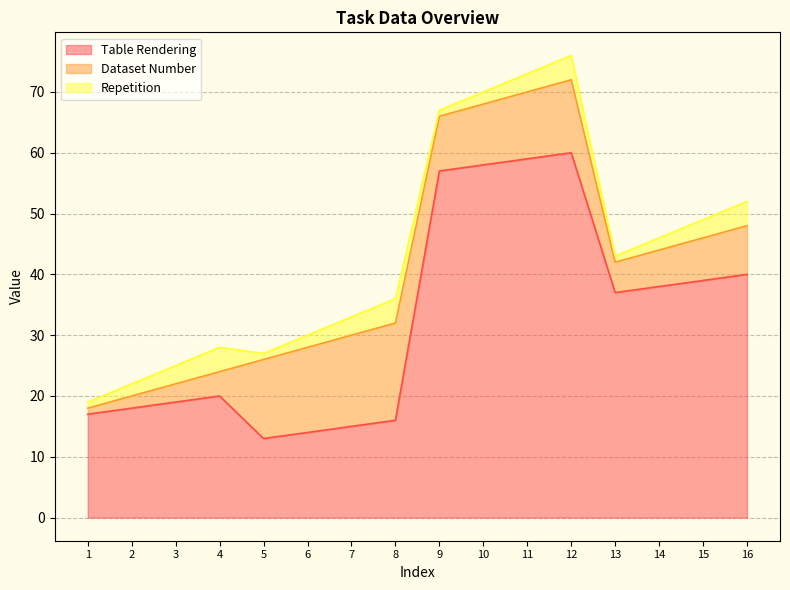

List the labels in order of Dataset Number value, largest first.

8, 7, 6, 5, 12, 11, 10, 9, 16, 15, 14, 13, 4, 3, 2, 1